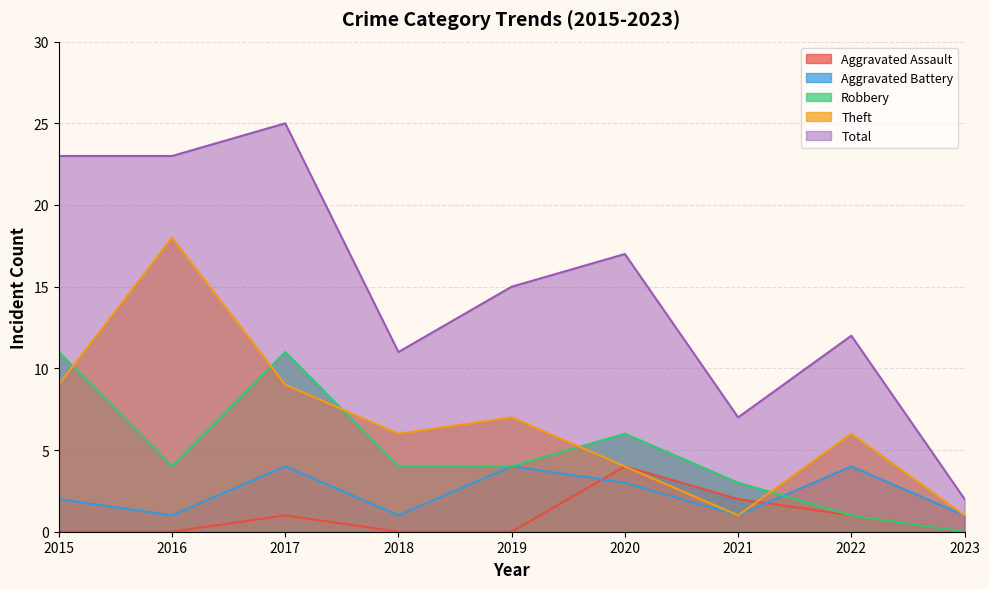

The value of Aggravated Assault at 2015 is 0. True or false?

True